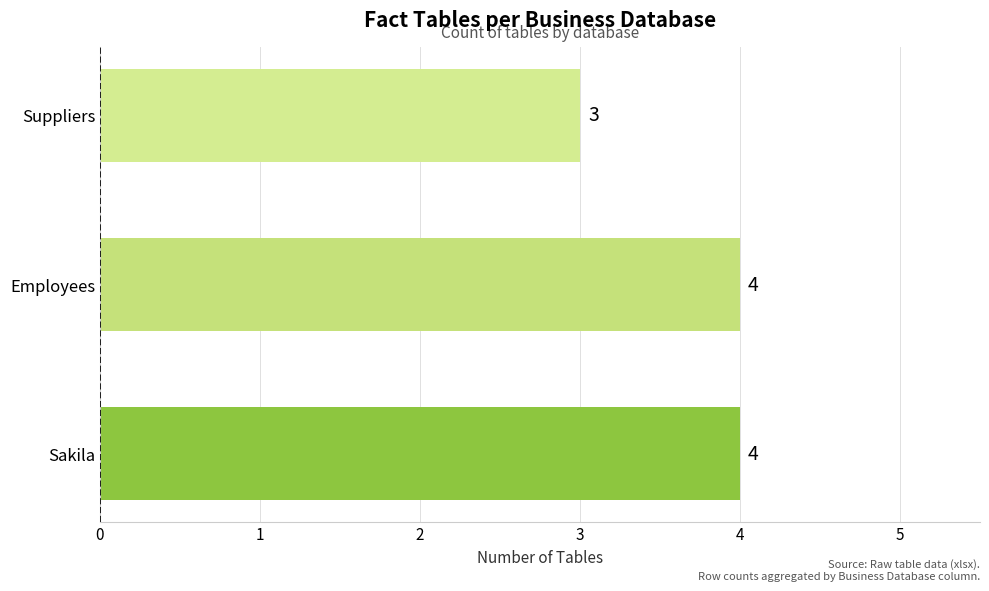

Which has a higher value, Sakila or Suppliers?

Sakila